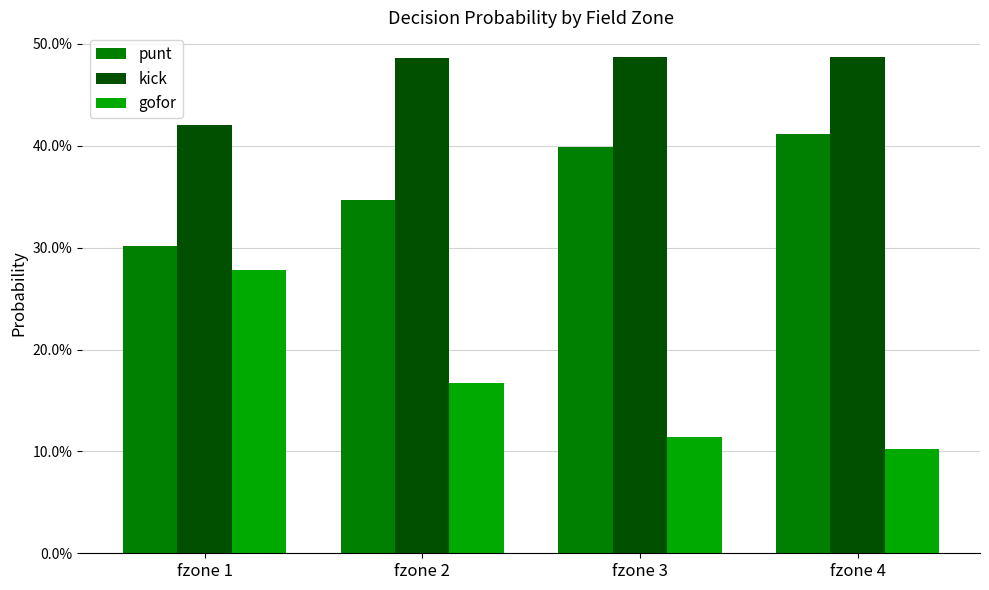

Are the bars grouped side by side (vs. stacked)?

Yes